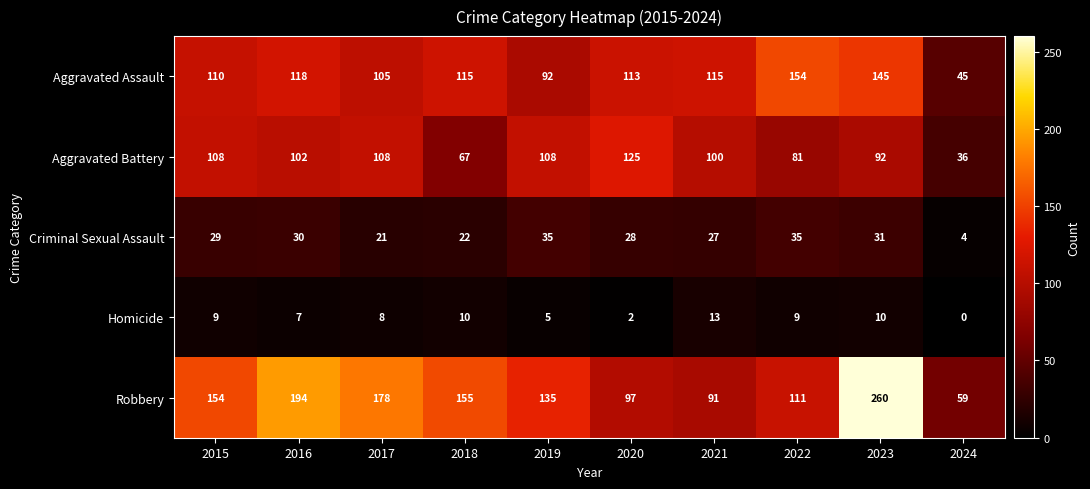

What is the sum of all Aggravated Battery values?

927